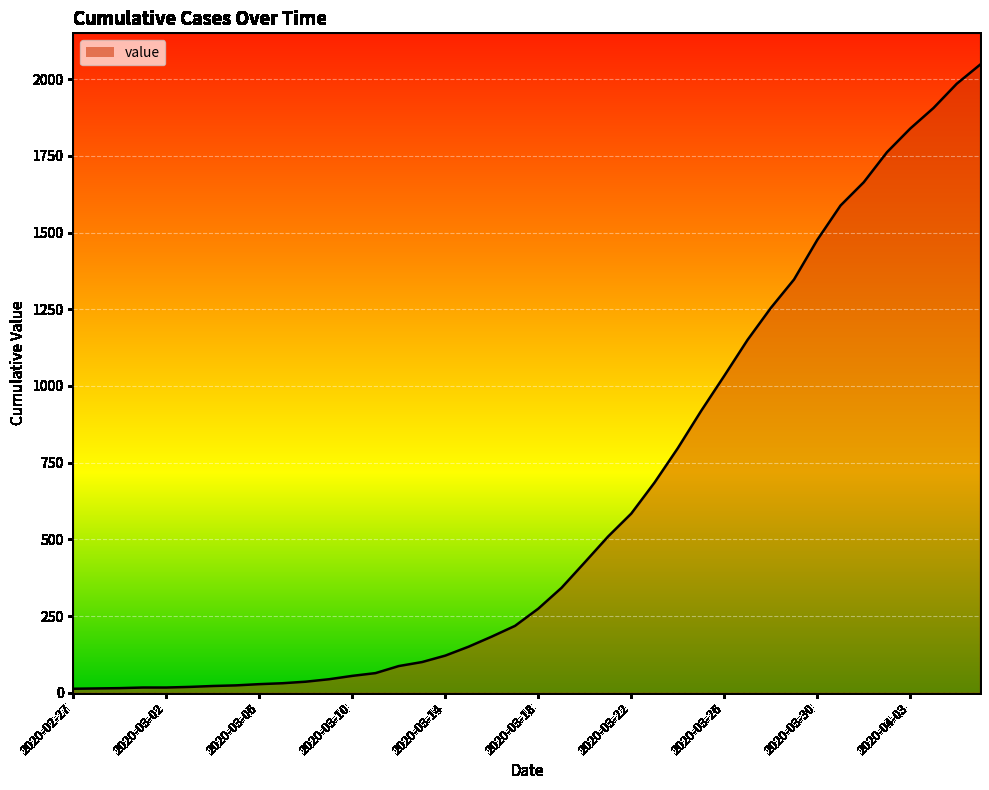

What is the difference between the maximum and second lowest values?

2033